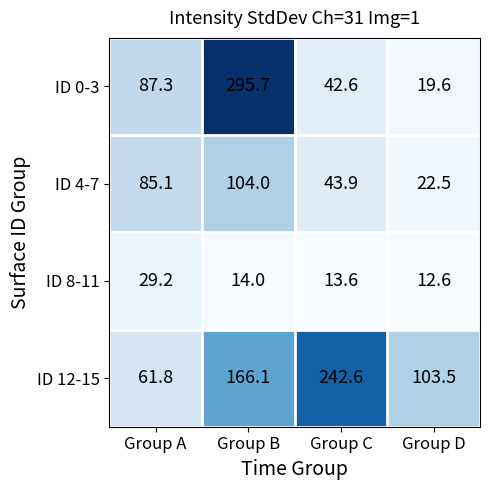

Reading left to right, list all the values displayed in this chart.

ID 0-3: Group A=87.3	Group B=295.7	Group C=42.6	Group D=19.6
ID 4-7: Group A=85.1	Group B=104.0	Group C=43.9	Group D=22.5
ID 8-11: Group A=29.2	Group B=14.0	Group C=13.6	Group D=12.6
ID 12-15: Group A=61.8	Group B=166.1	Group C=242.6	Group D=103.5